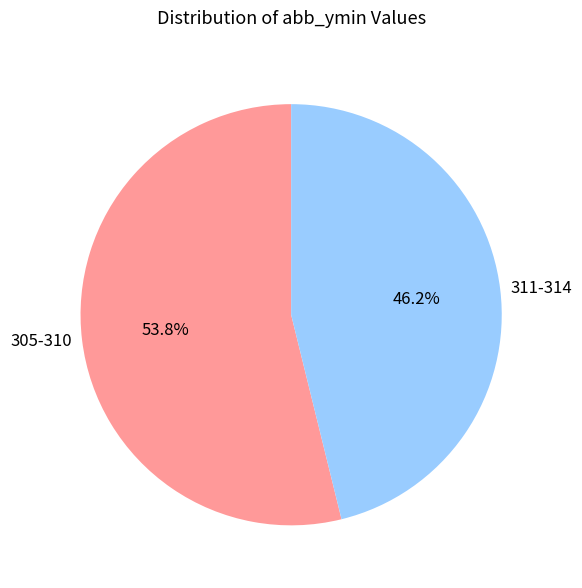

What is the majority slice?

305-310